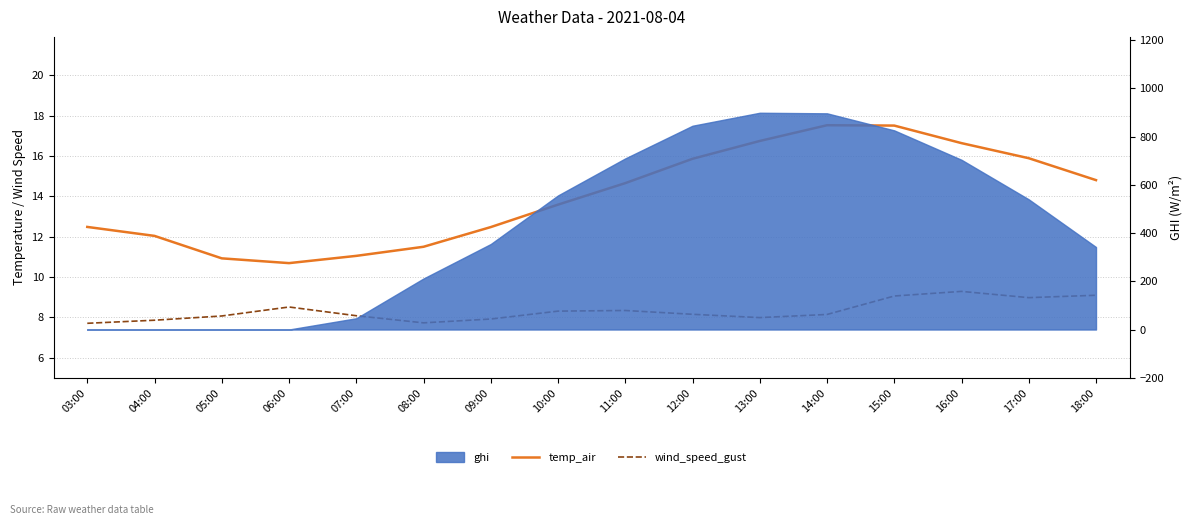

True or false: wind_speed_gust and temp_air intersect in this chart.

False